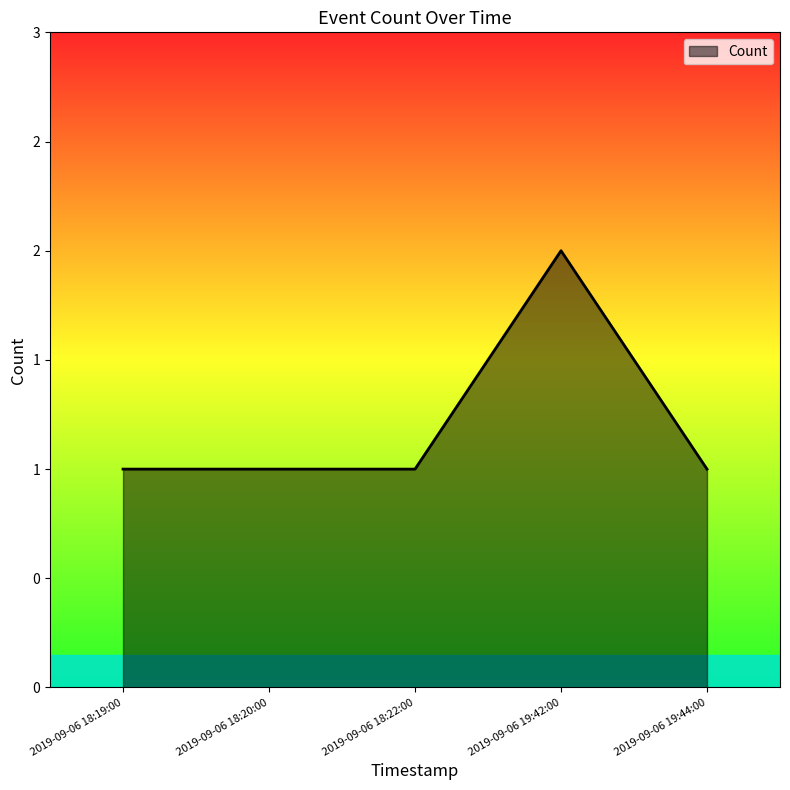

Reading left to right, what are all the values shown in this chart?

2019-09-06 18:19:00=1	2019-09-06 18:20:00=1	2019-09-06 18:22:00=1	2019-09-06 19:42:00=2	2019-09-06 19:44:00=1